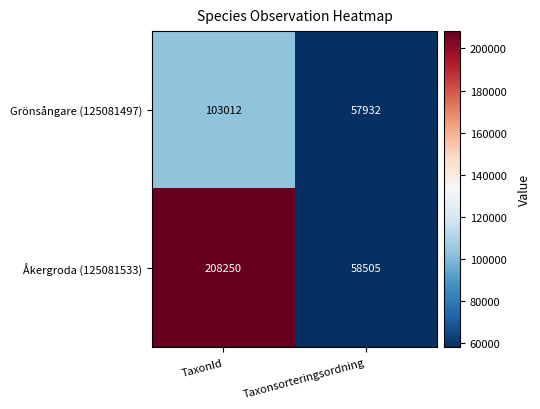

What value does the Grönsångare (125081497) series have at Taxonsorteringsordning, to the nearest 10?

57930